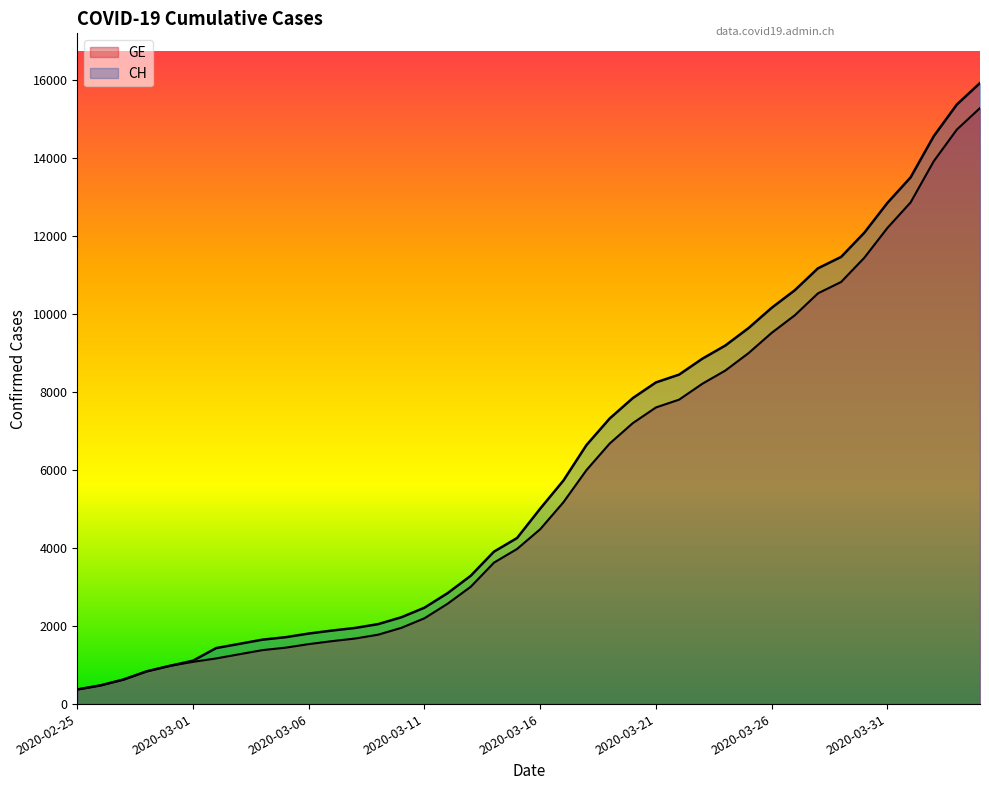

The value of GE at 2020-03-07 is 1614. True or false?

True